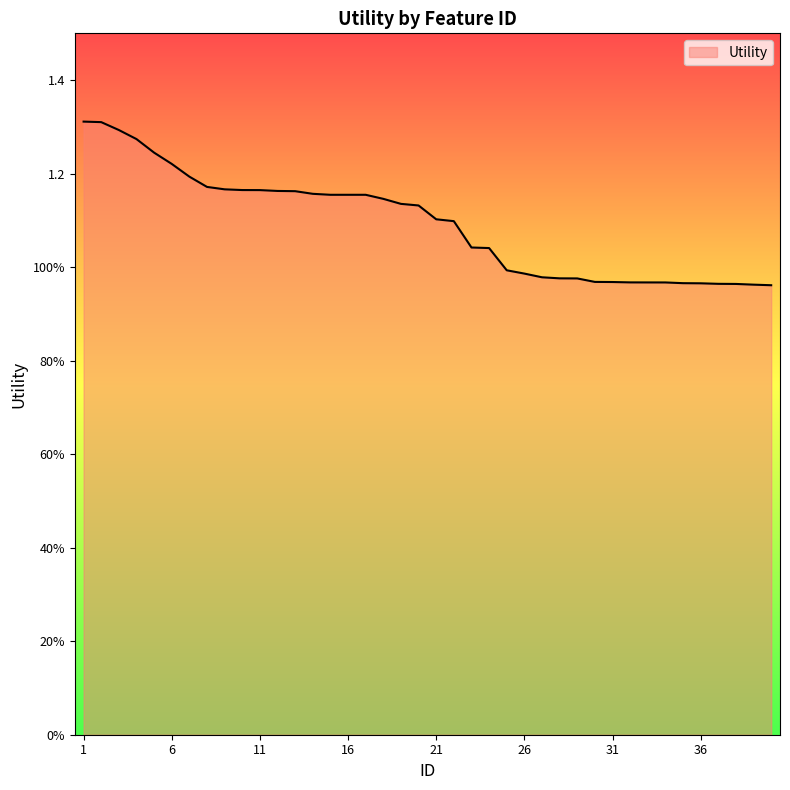

Does the chart display data point markers on the line(s)?

No